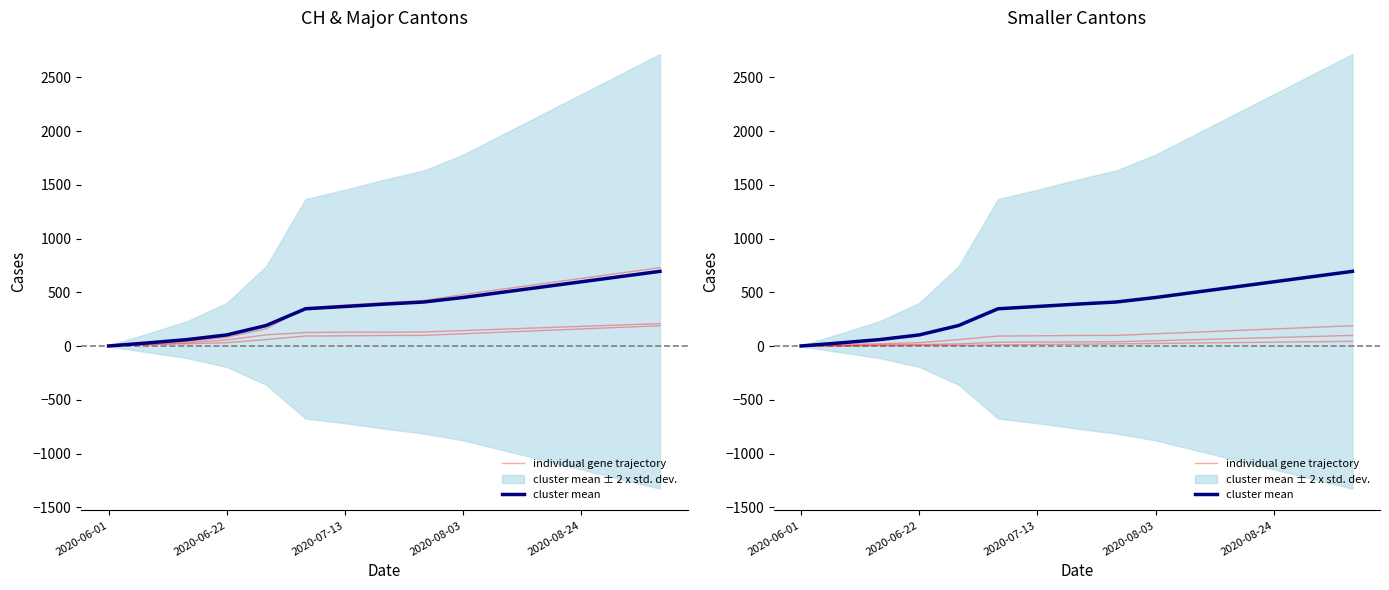

What position from the left is 5?

6